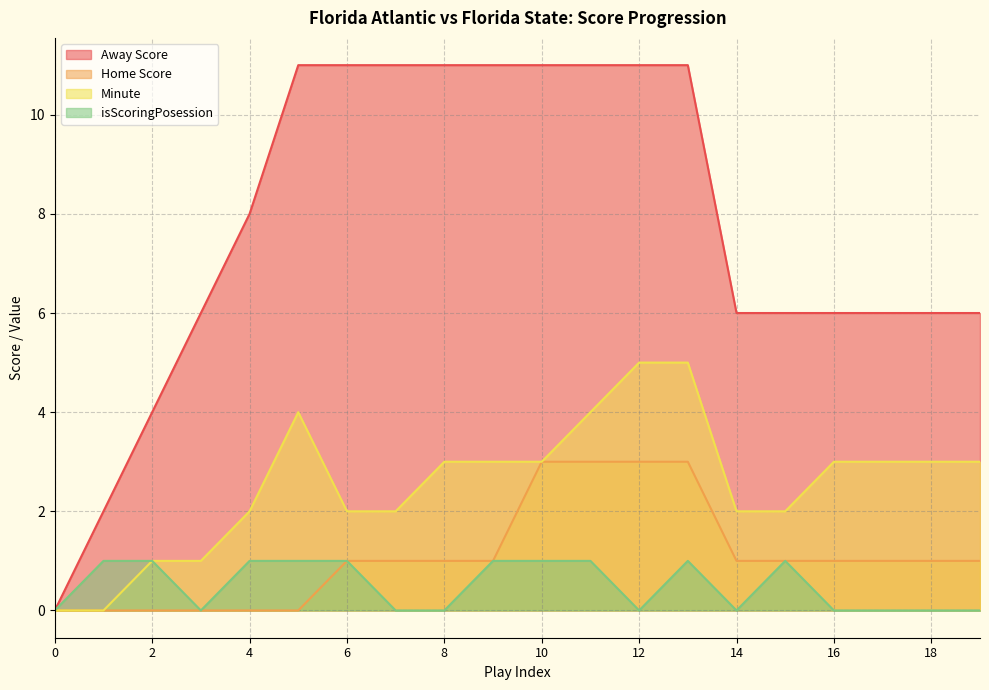

The Away Score series shows 9 at 16. True or false?

False